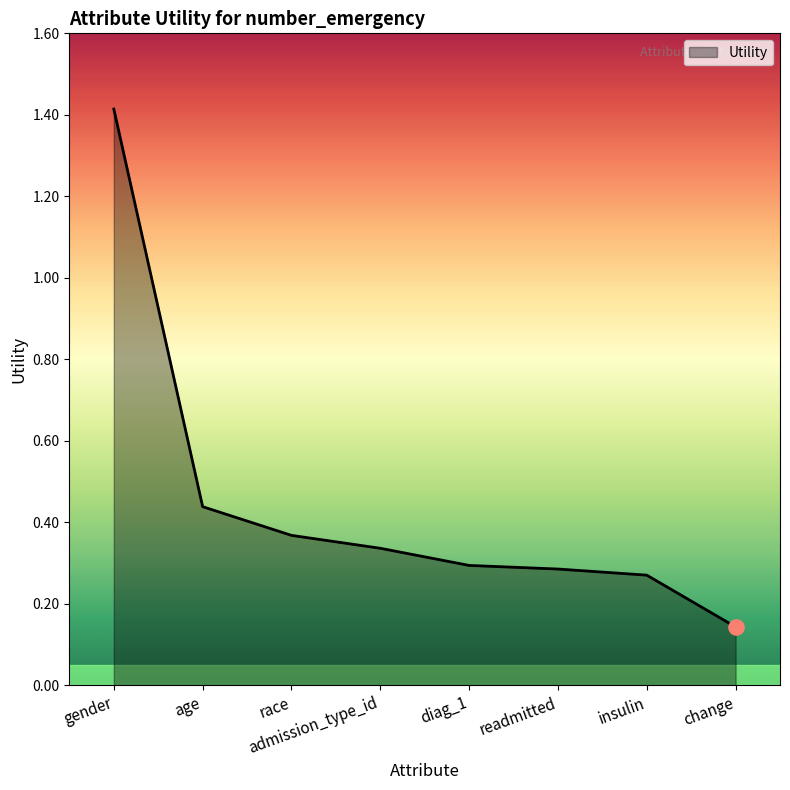

Between change and race, which is larger?

race